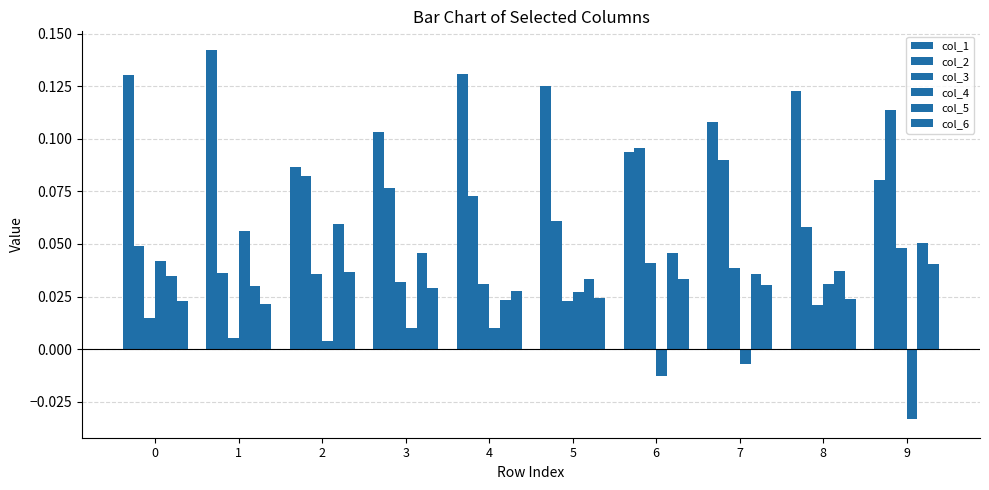

Which category has the highest value in the col_5 series?

2